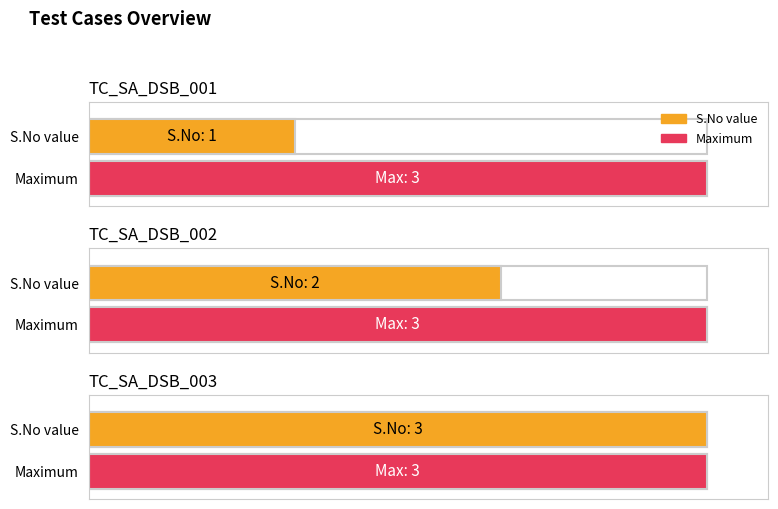

What is the value of the 3rd bar from the left?

3